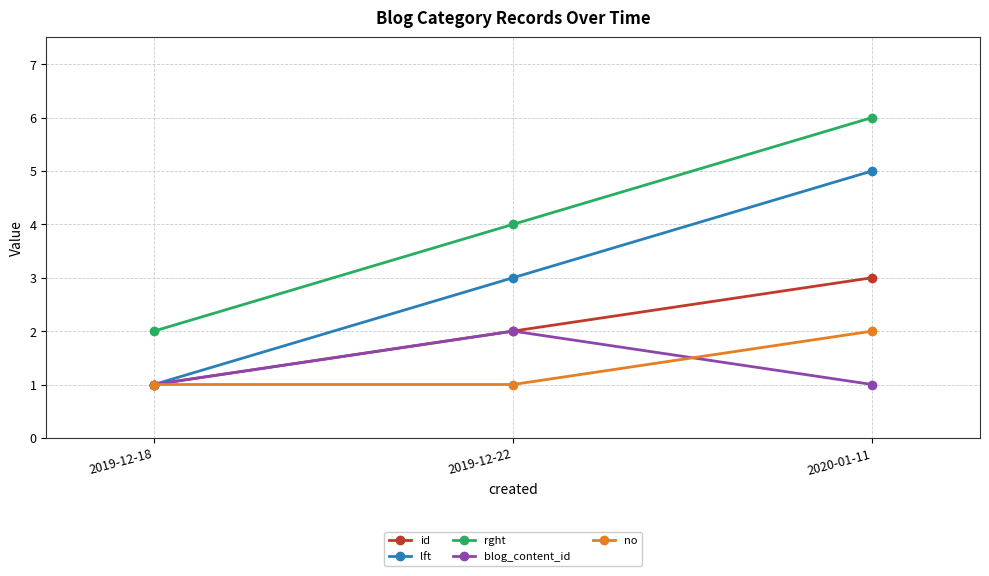

At which label does rght reach its peak?

2020-01-11